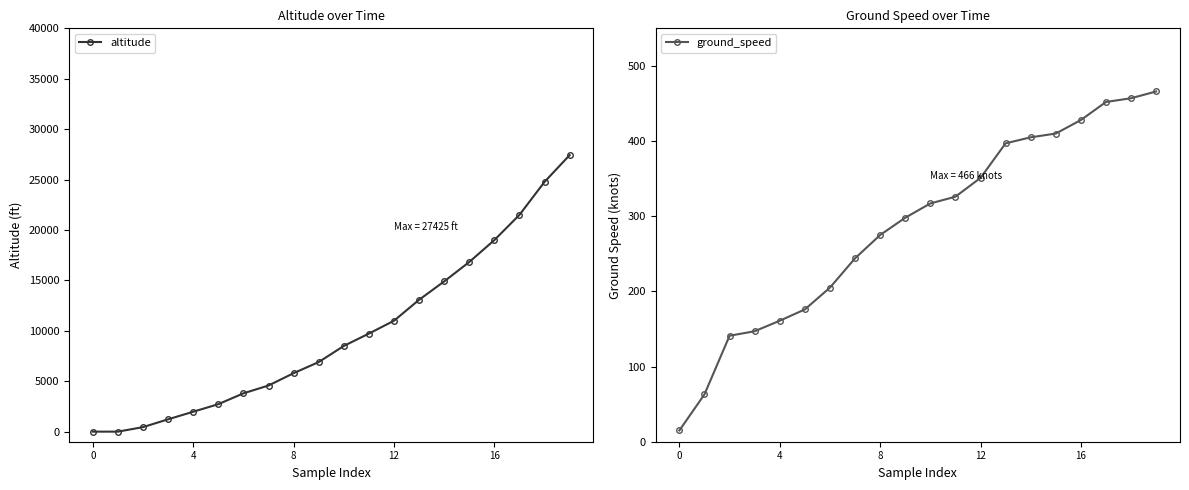

At which category is the sum across all series the highest?

19